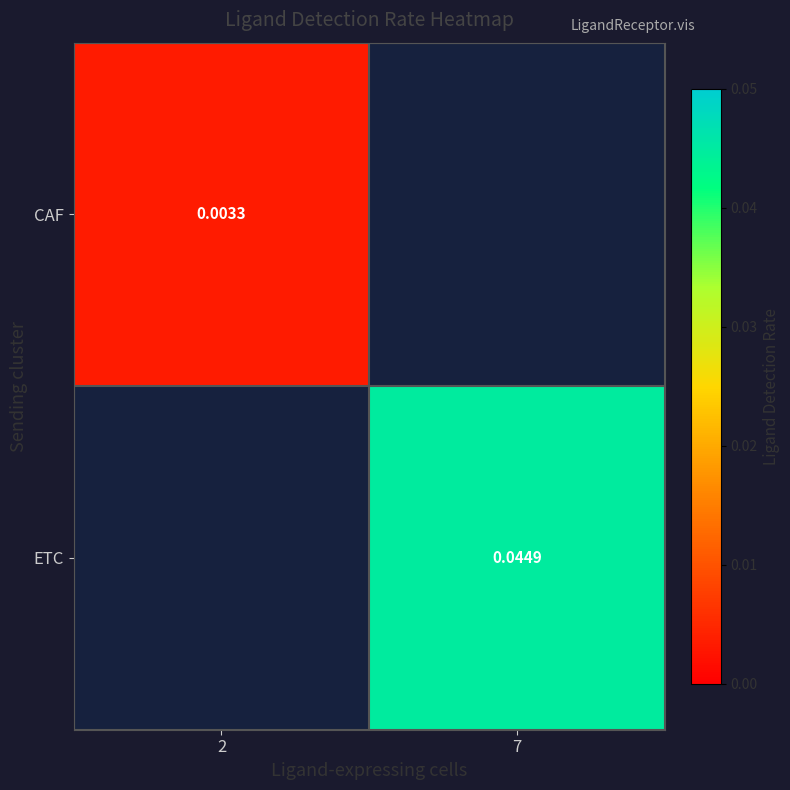

At 7, list the series in order from smallest to largest.

CAF, ETC